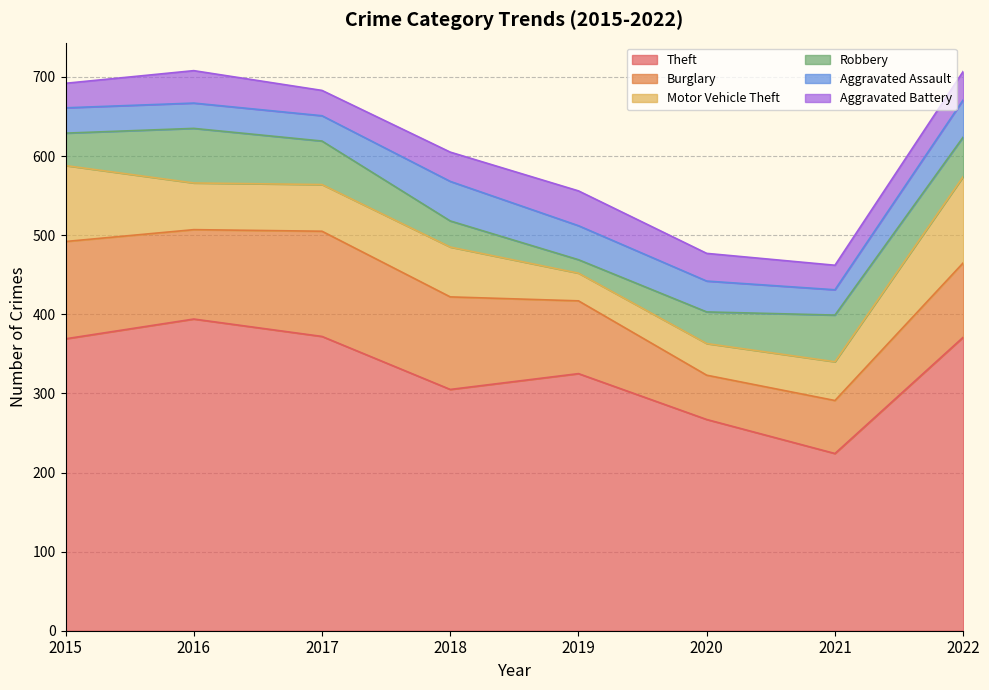

What is the total value across all series at 2015?

692